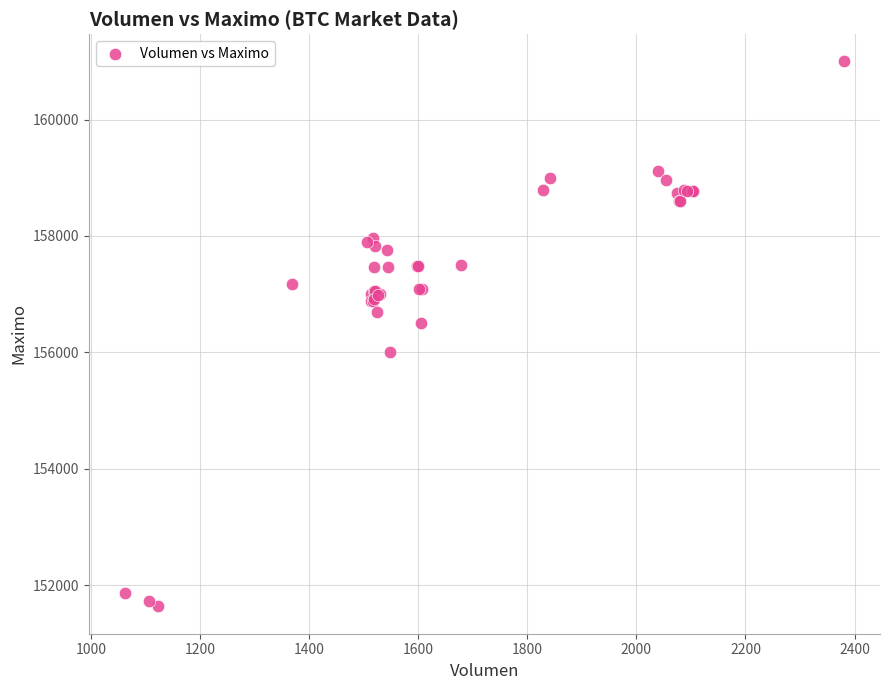

What Y value in the scatter plot is closest to 156316?

156500